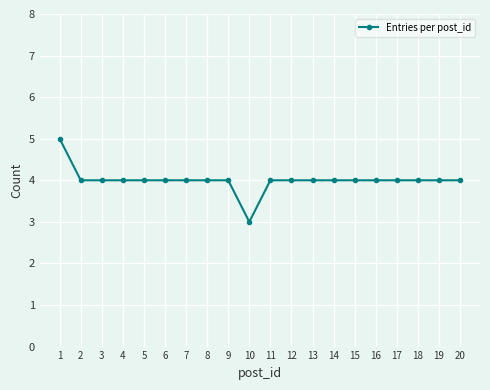

Reading left to right, transcribe all the data shown in this chart.

1=5	2=4	3=4	4=4	5=4	6=4	7=4	8=4	9=4	10=3	11=4	12=4	13=4	14=4	15=4	16=4	17=4	18=4	19=4	20=4